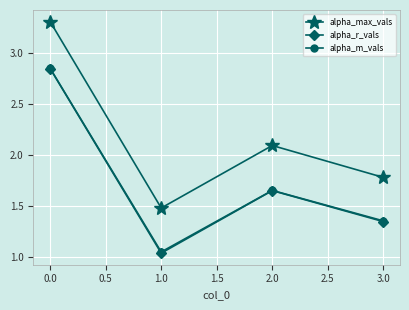

What position from the left is 0.0?

1